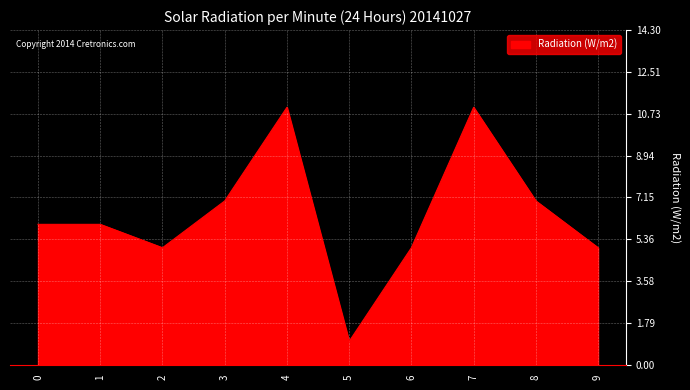

What is the sum of all values?

64